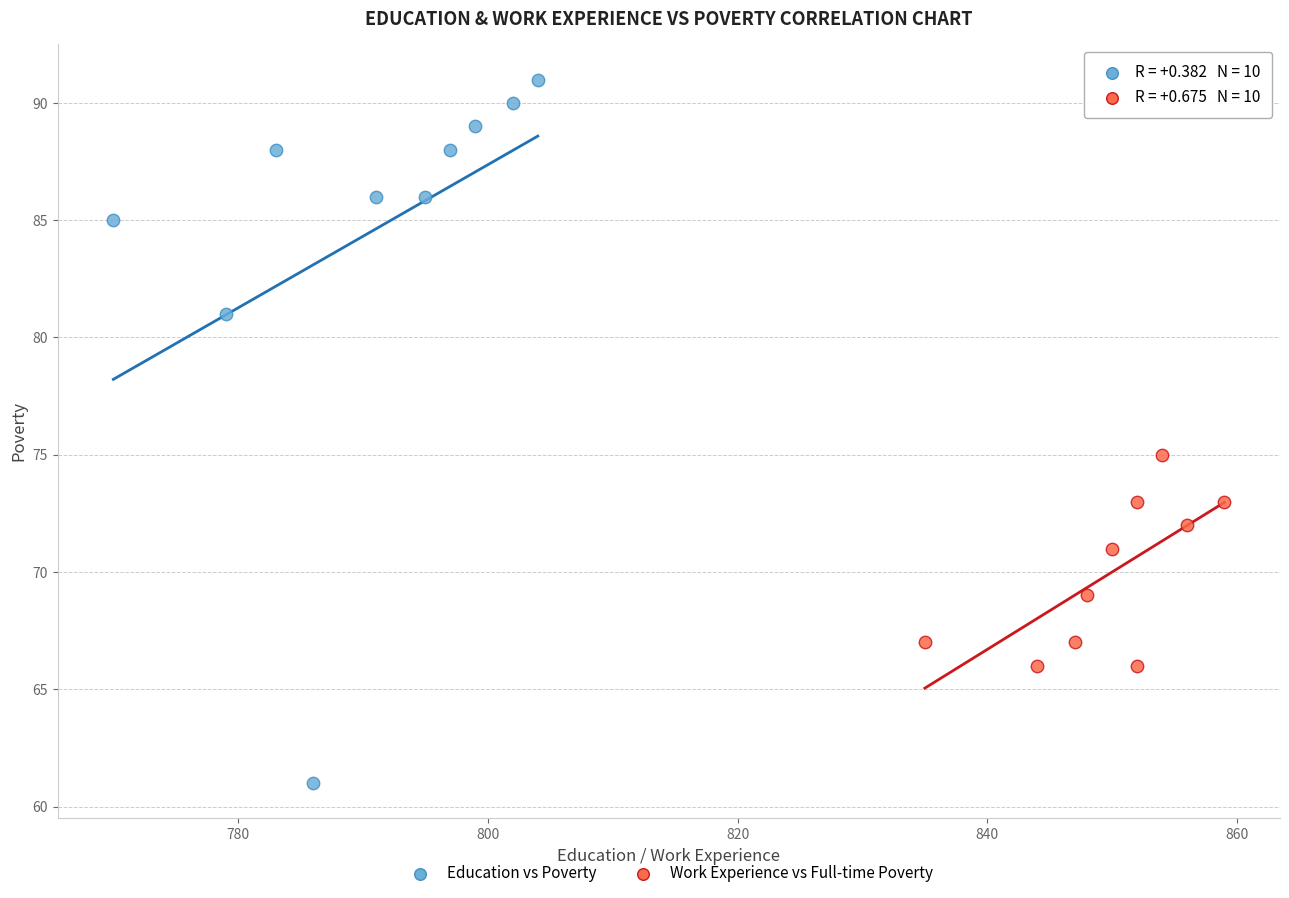

Which series has the widest spread of Y values?

Education vs Poverty